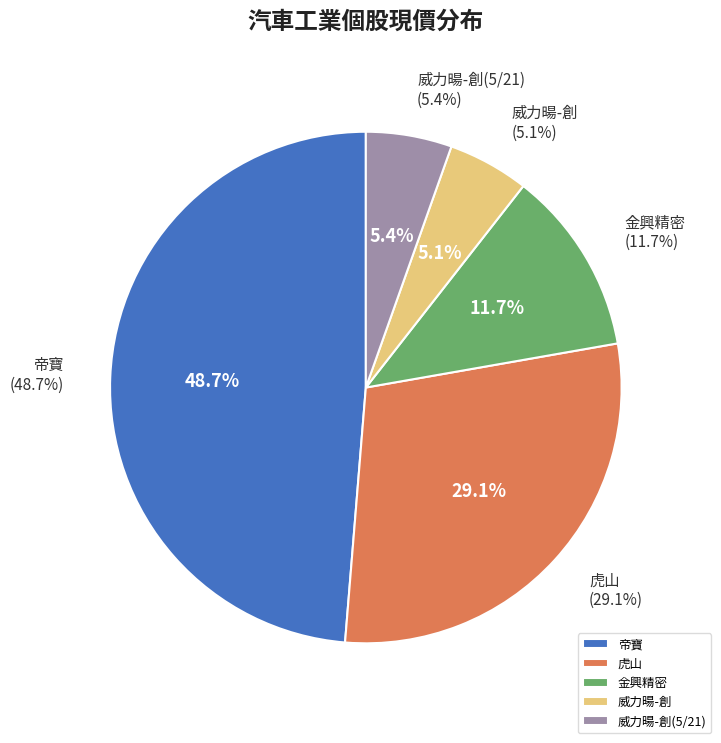

What is the smallest slice in the pie chart?

威力暘-創